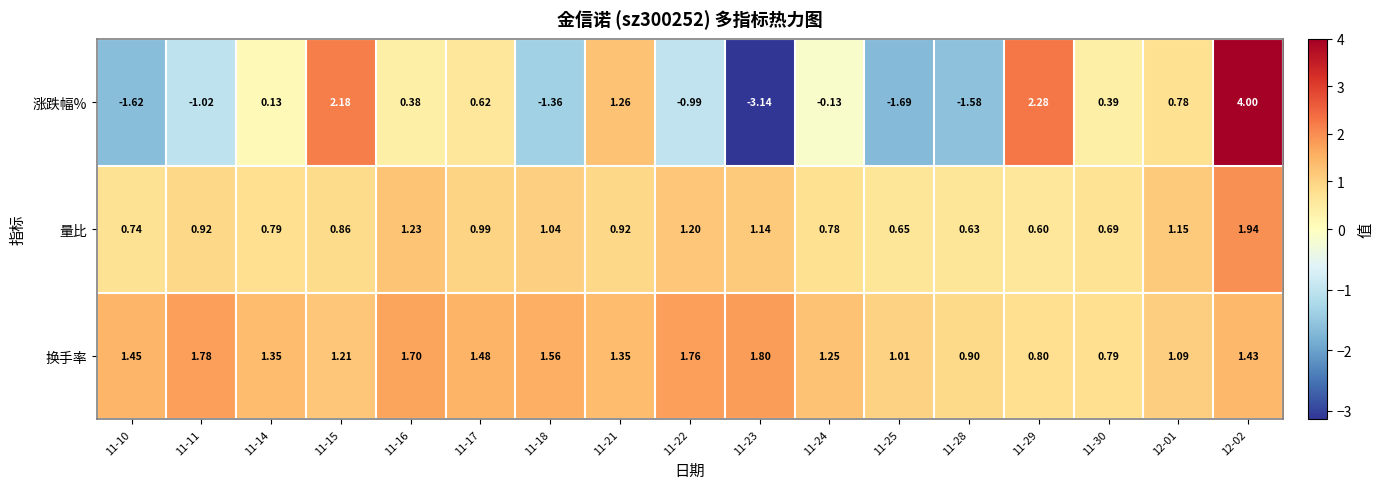

At which category is the sum across all series the highest?

12-02